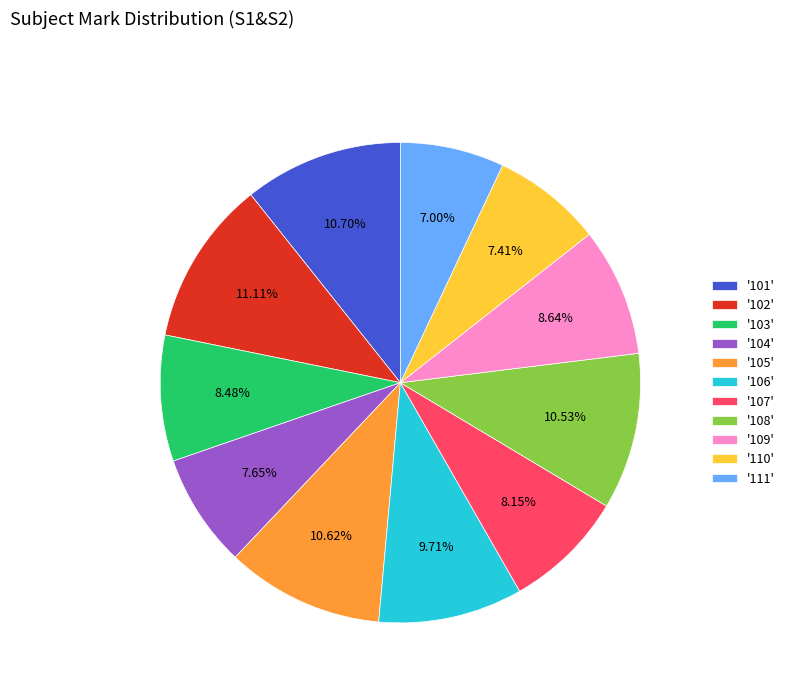

Is '105' the majority of the pie?

No